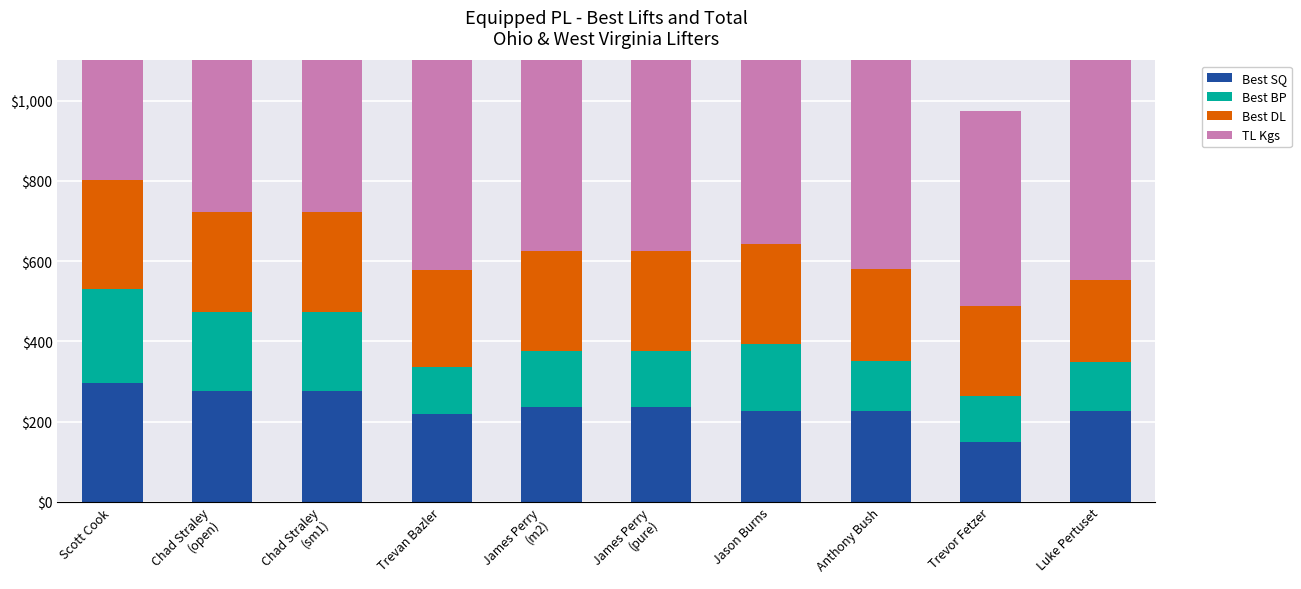

Reading left to right, what are all the values shown in this chart?

Best SQ: Scott Cook=295.0	Chad Straley
(open)=277.5	Chad Straley
(sm1)=277.5	Trevan Bazler=220.0	James Perry
(m2)=237.5	James Perry
(pure)=237.5	Jason Burns=227.5	Anthony Bush=227.5	Trevor Fetzer=150.0	Luke Pertuset=227.5
Best BP: Scott Cook=235.0	Chad Straley
(open)=195.0	Chad Straley
(sm1)=195.0	Trevan Bazler=115.0	James Perry
(m2)=137.5	James Perry
(pure)=137.5	Jason Burns=165.0	Anthony Bush=122.5	Trevor Fetzer=115.0	Luke Pertuset=120.0
Best DL: Scott Cook=272.5	Chad Straley
(open)=250.0	Chad Straley
(sm1)=250.0	Trevan Bazler=242.5	James Perry
(m2)=250.0	James Perry
(pure)=250.0	Jason Burns=250.0	Anthony Bush=230.0	Trevor Fetzer=222.5	Luke Pertuset=205.0
TL Kgs: Scott Cook=802.5	Chad Straley
(open)=722.5	Chad Straley
(sm1)=722.5	Trevan Bazler=577.5	James Perry
(m2)=625.0	James Perry
(pure)=625.0	Jason Burns=642.5	Anthony Bush=580.0	Trevor Fetzer=487.5	Luke Pertuset=552.5